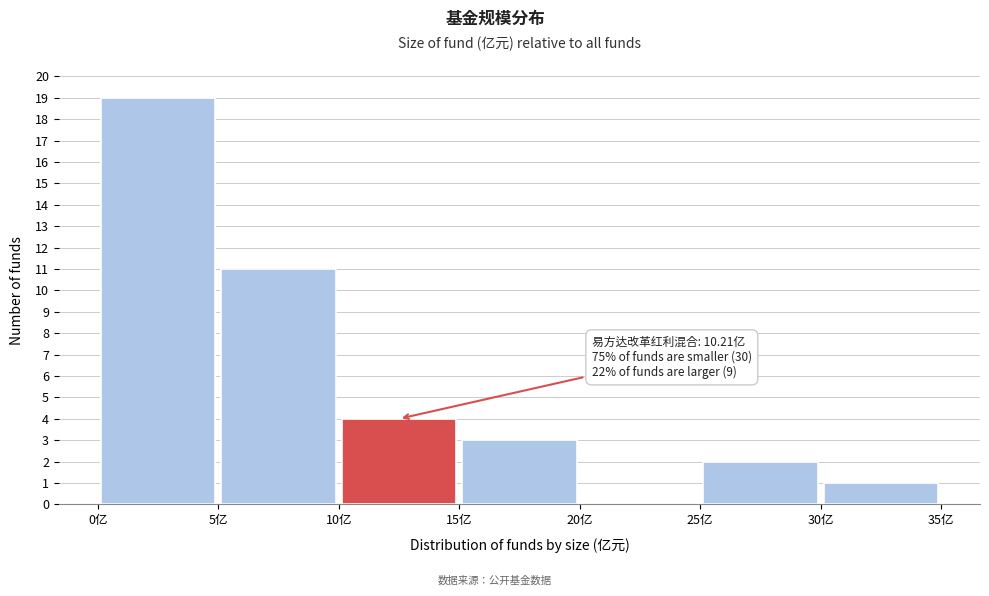

Over which range of the x-axis is the bar tallest?

0 to 5